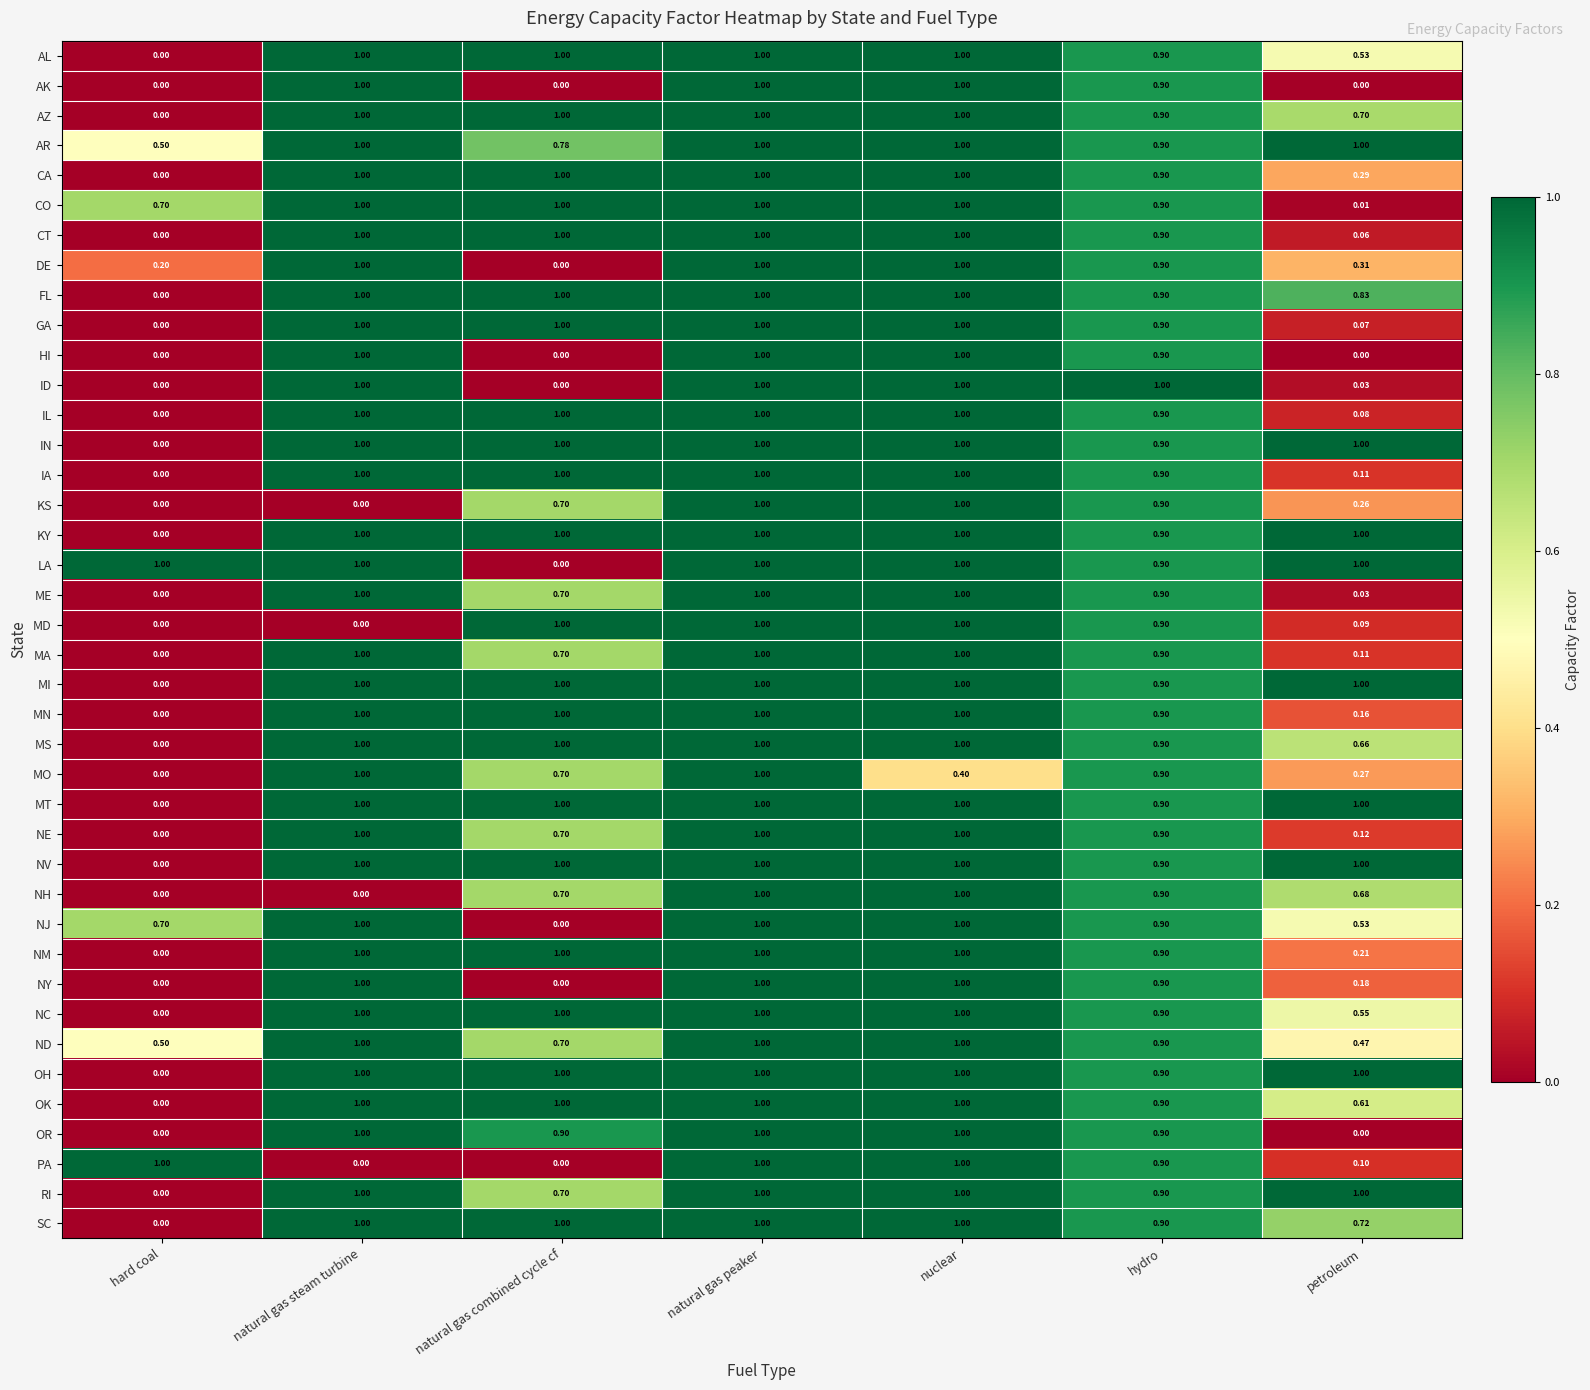

Which series has the largest total across all categories?

AR